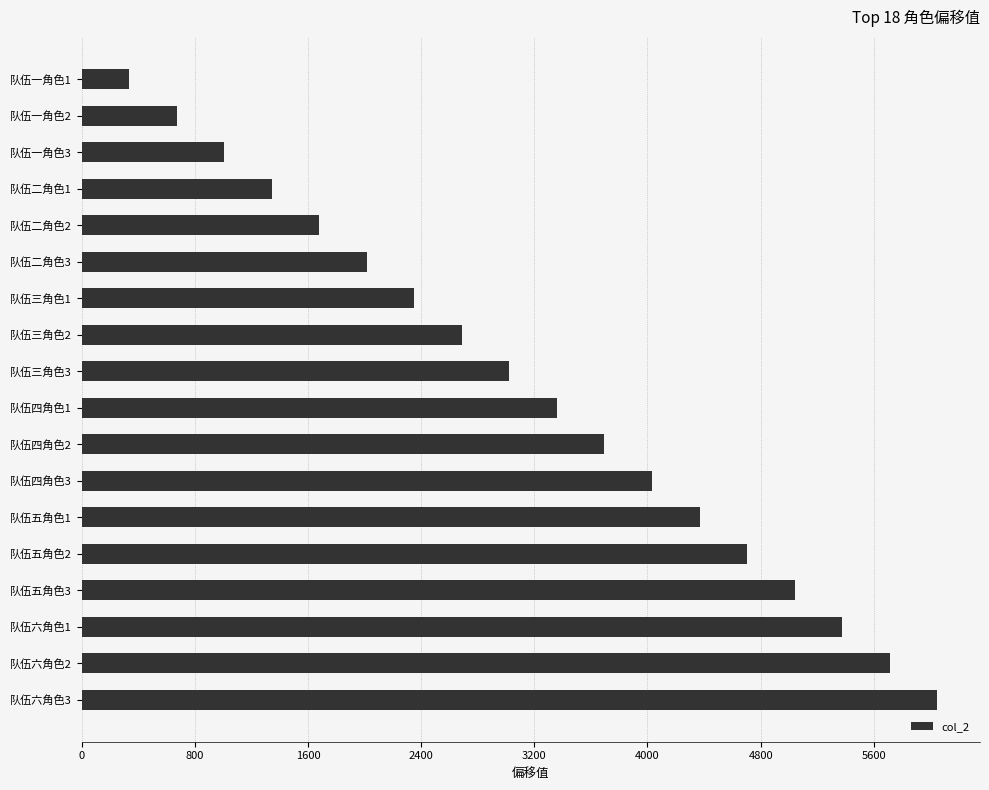

Count the number of data series in this chart.

1